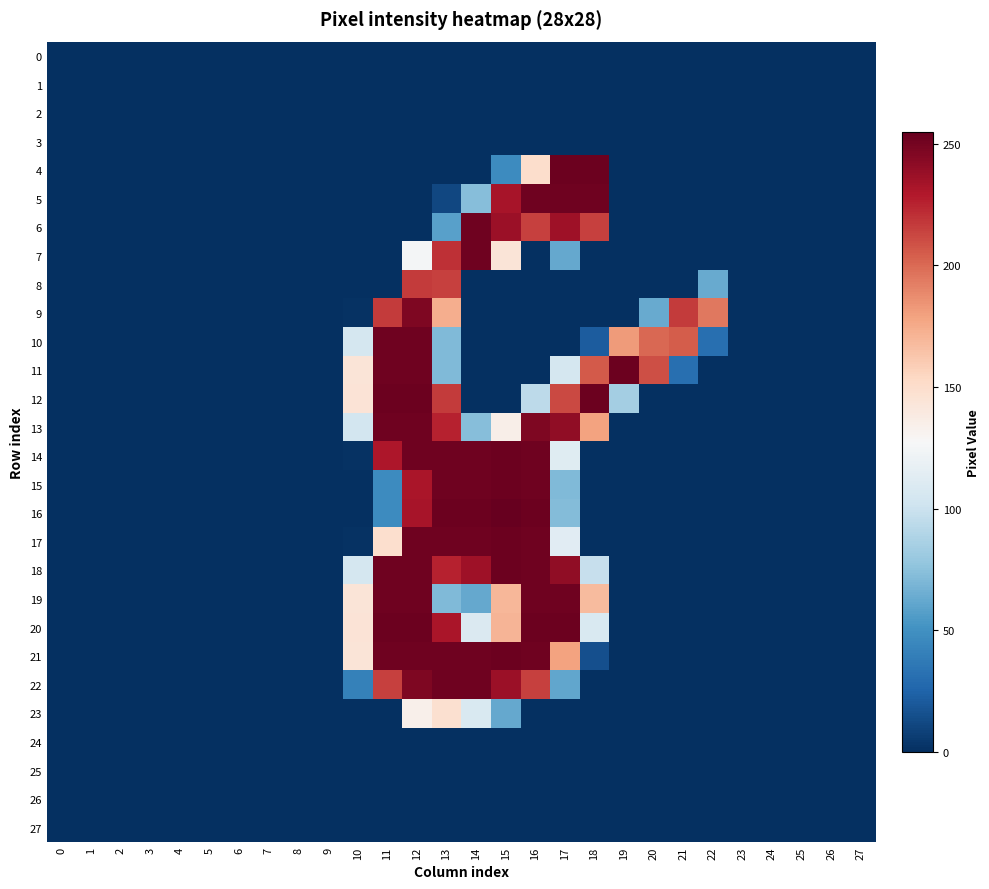

Which has a higher value, 7 or 22?

7